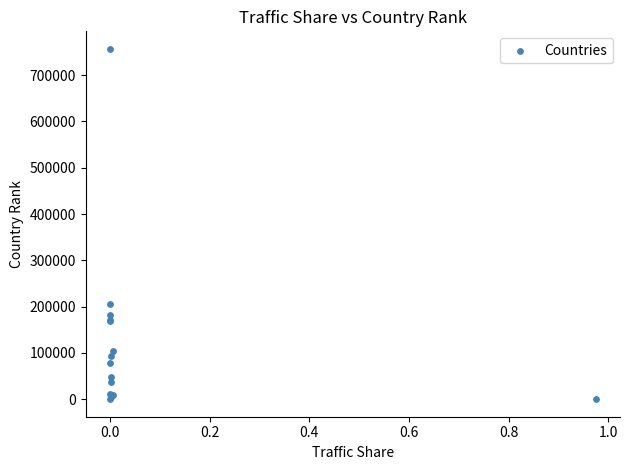

What Y value in the scatter plot is closest to 378470?

206736